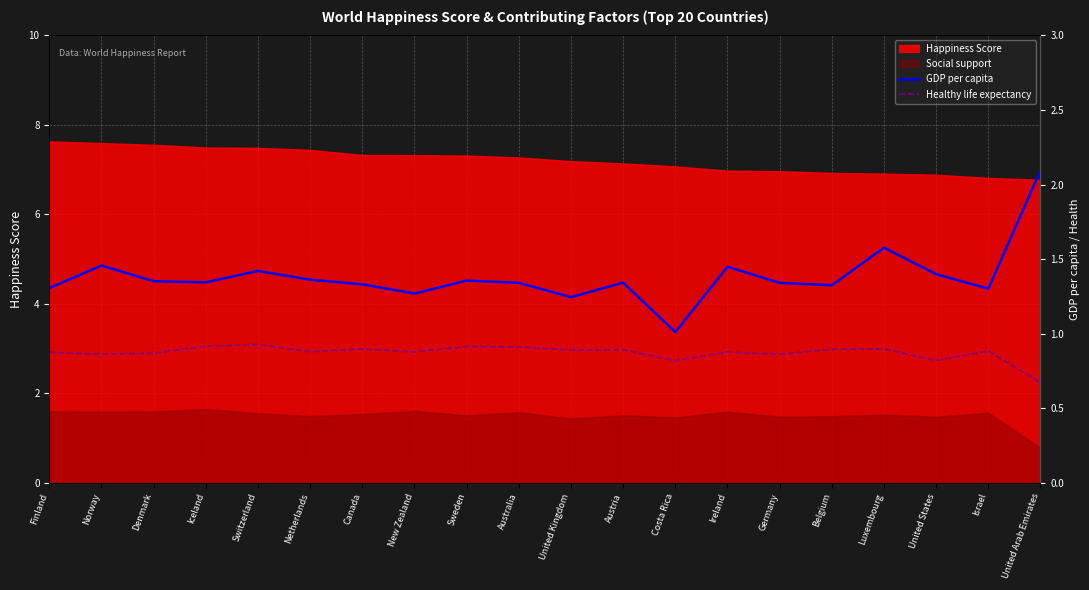

At which label does Healthy life expectancy reach its minimum?

United Arab Emirates